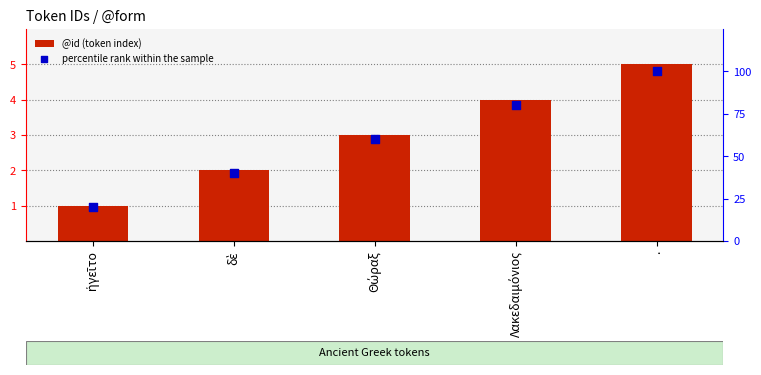

Which series reaches the minimum Y coordinate?

@id (token index)